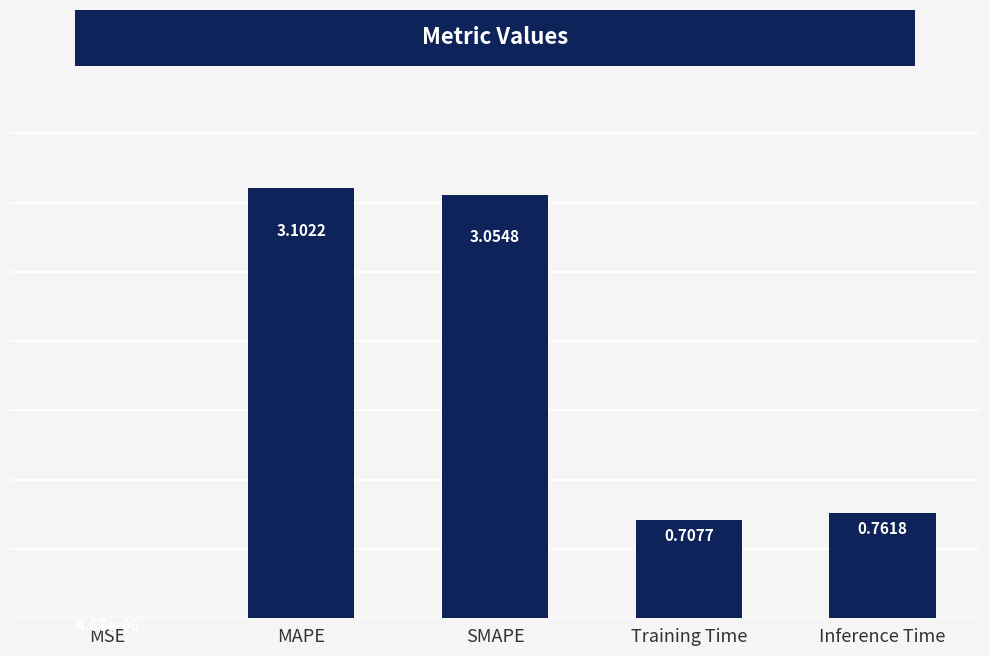

What is the difference between the values at Inference Time and Training Time?

0.1